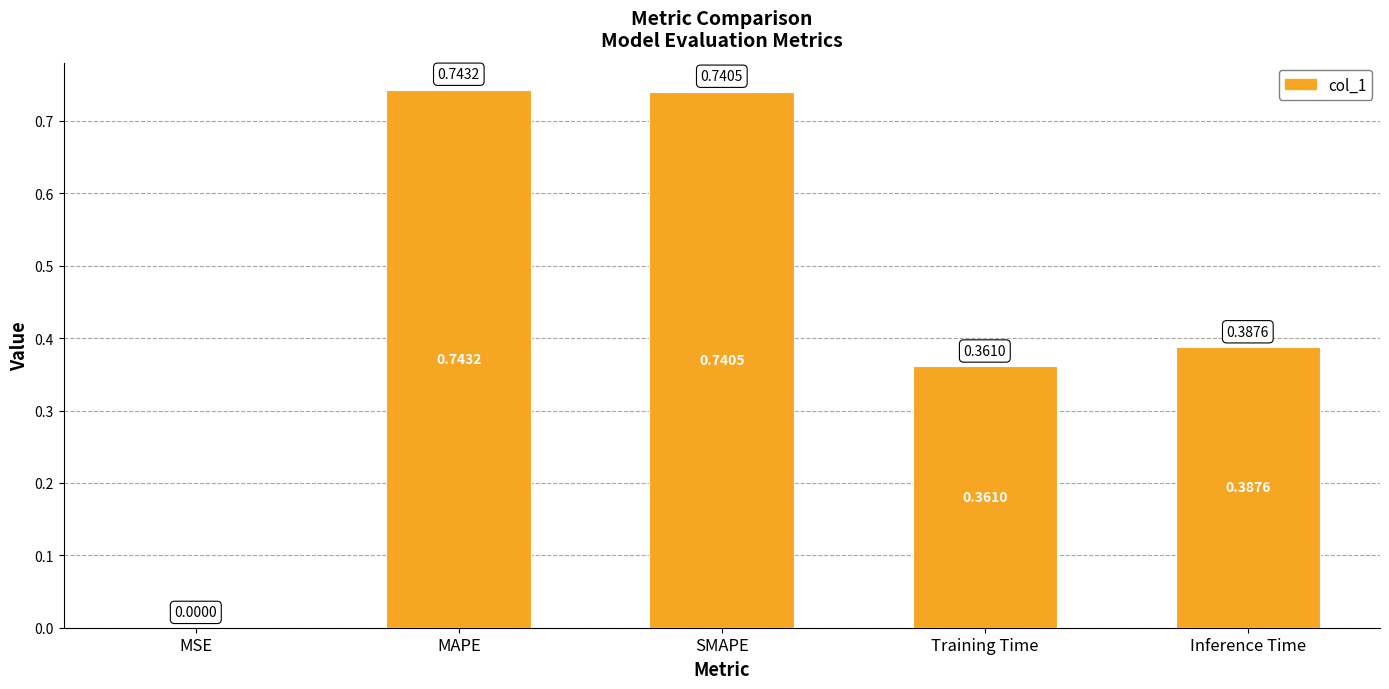

Which label corresponds to the largest value in the chart?

MAPE